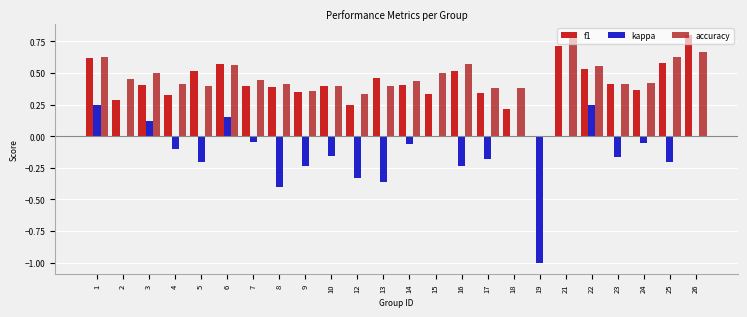

Which category has the highest value in the f1 series?

26